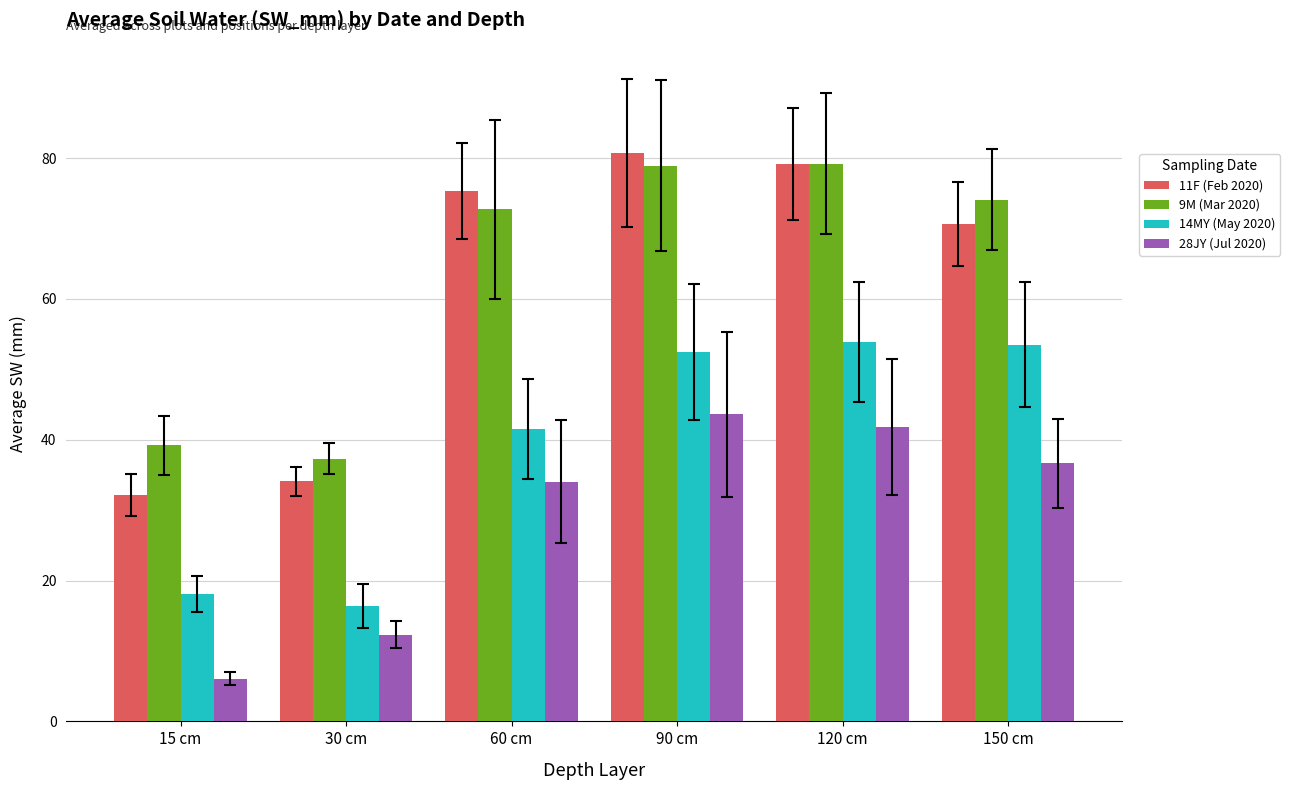

How many values in the 9M (Mar 2020) series exceed 74?

3